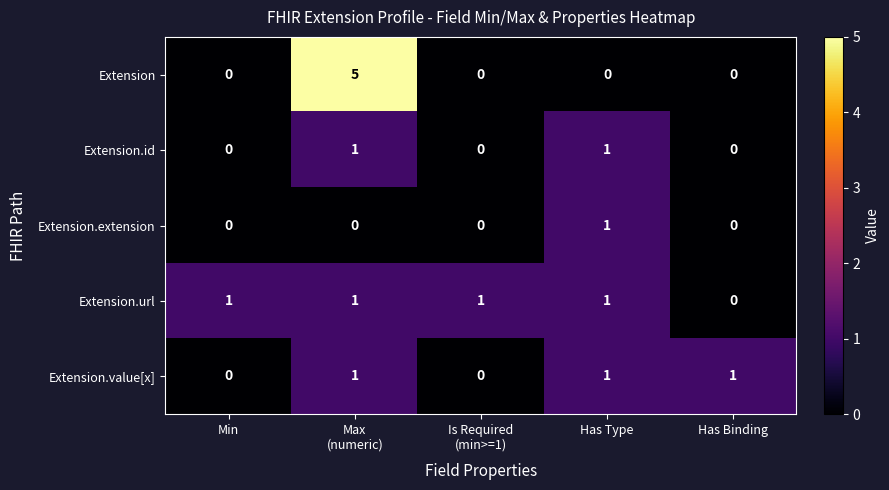

Where is Extension.url nearest to the value 0?

Has Binding